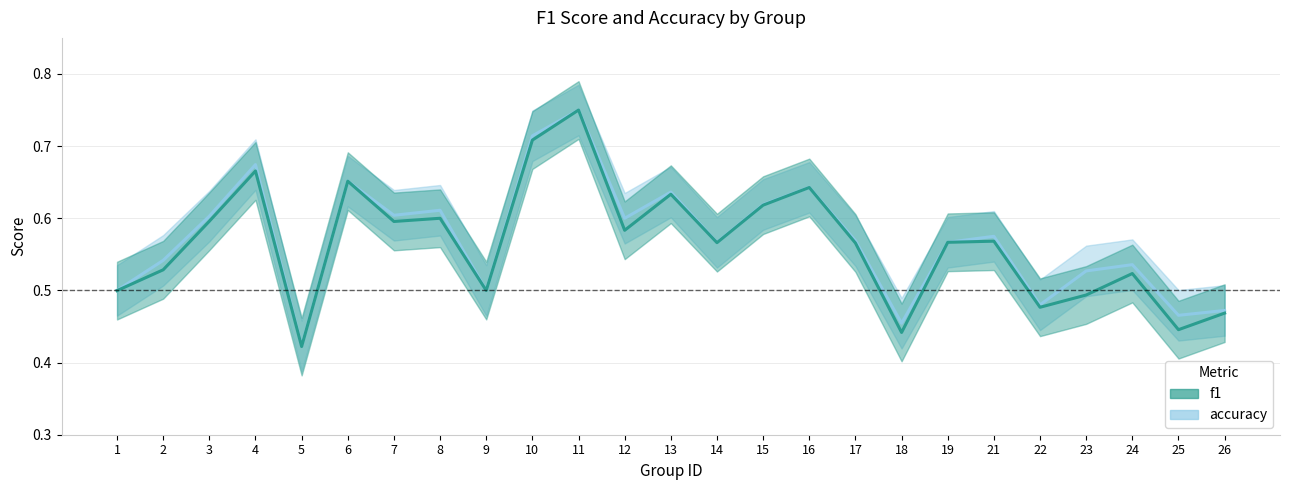

What are all the series names shown in the legend?

f1, accuracy